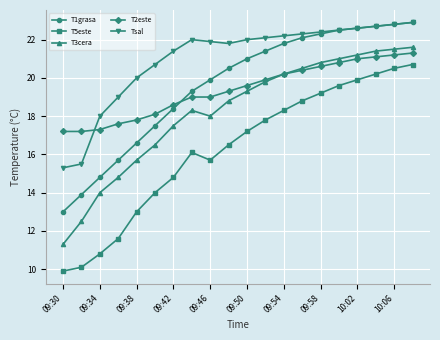

Which series has the largest total across all categories?

Tsal